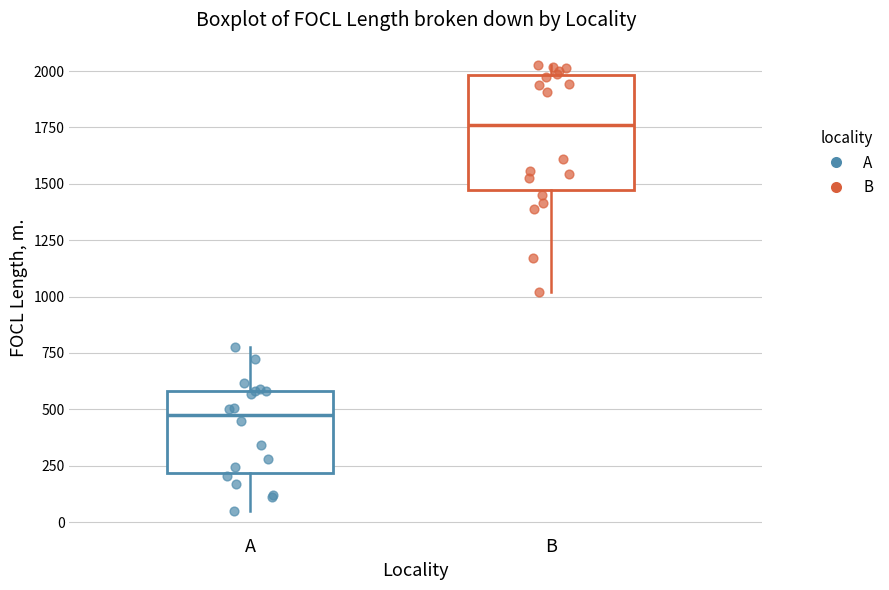

Which box's median line is the lowest?

A